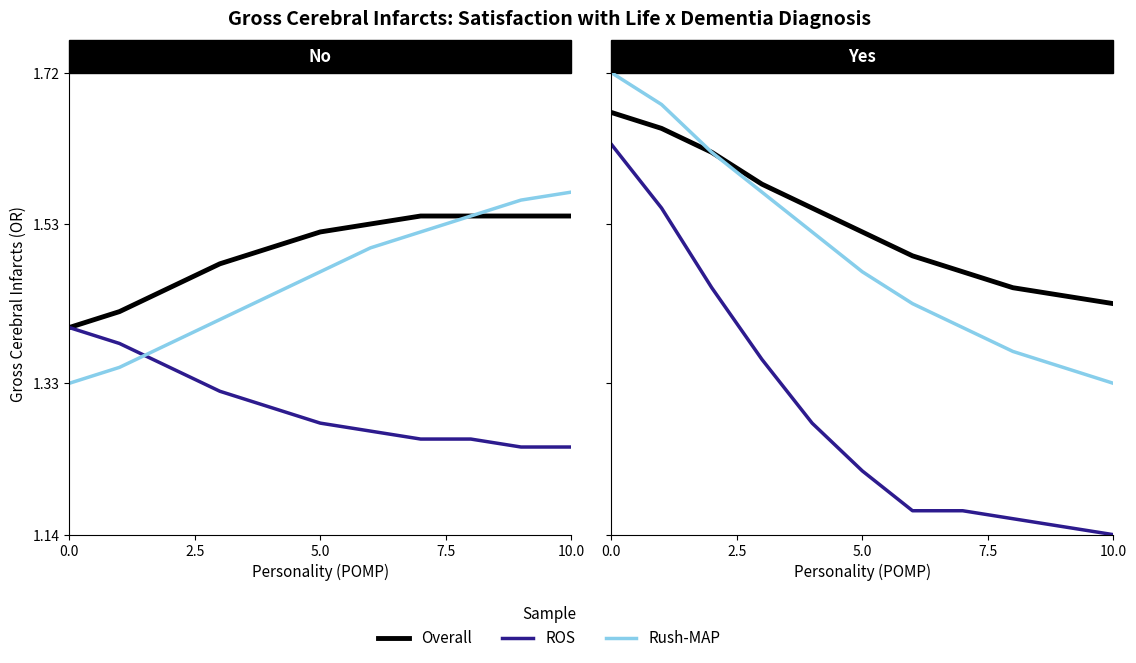

Does the chart have visible grid lines?

No